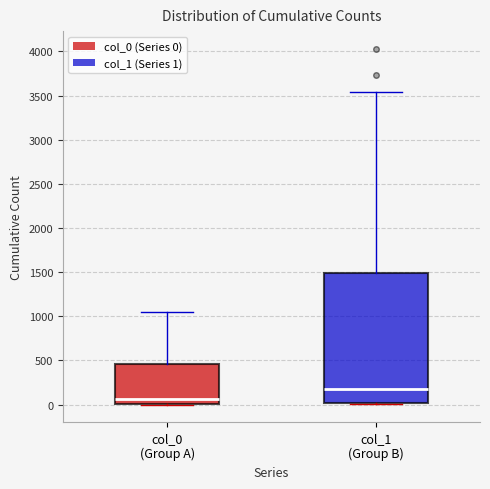

Comparing the boxes themselves (not the whiskers), which one is the tallest?

col_1 (Group B)